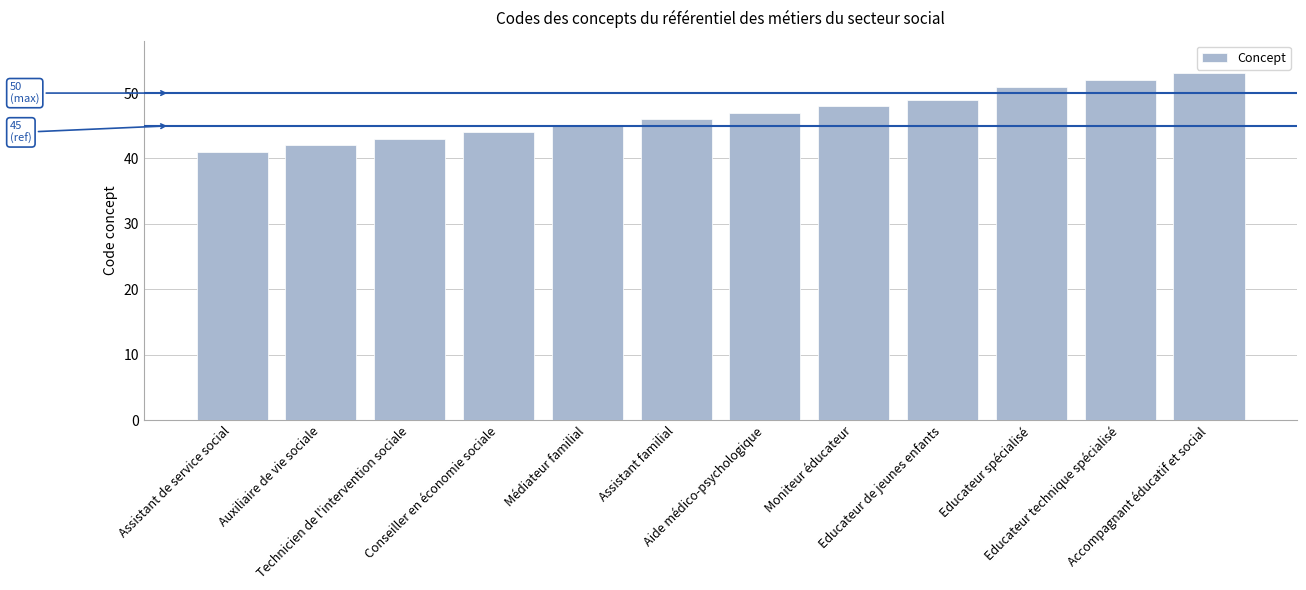

What is the minimum value shown in the chart?

41